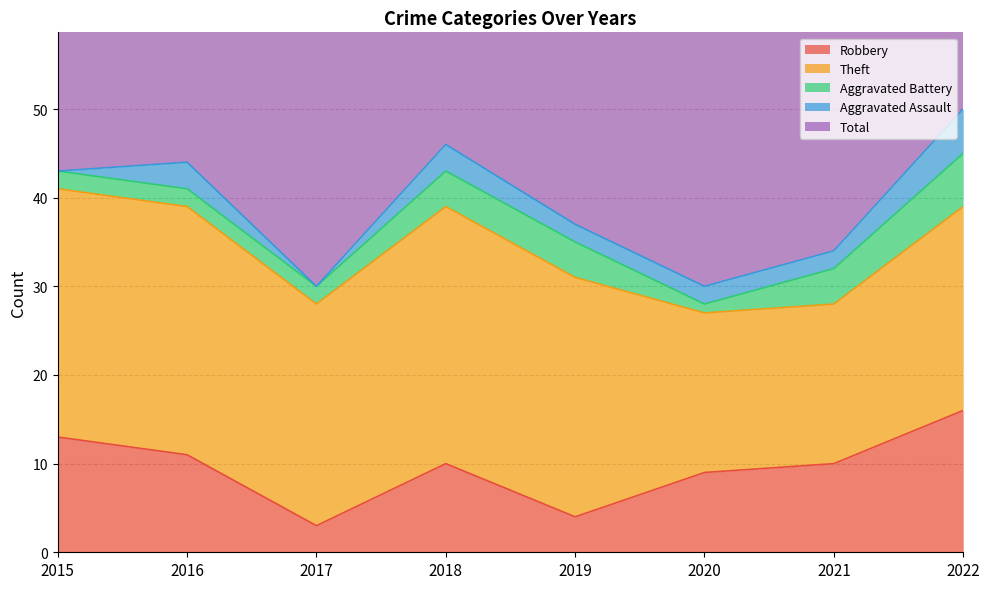

True or false: Robbery and Total cross at least once.

False